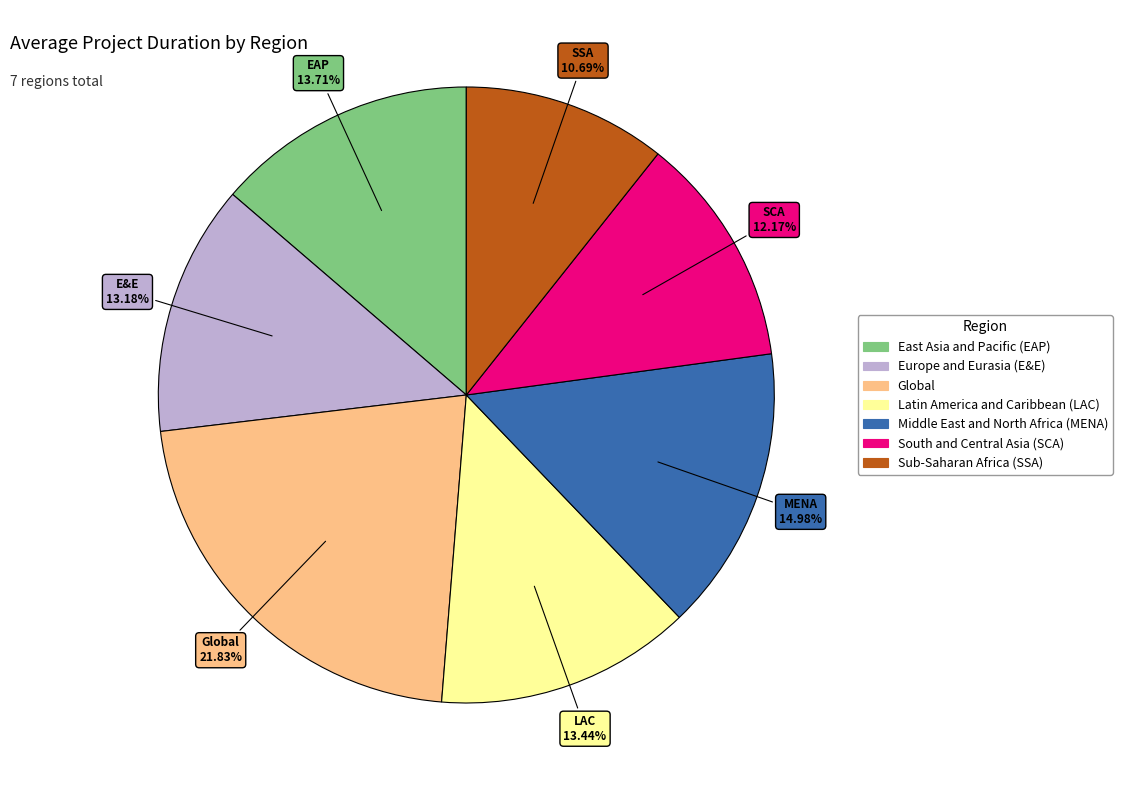

How many segments does this pie chart have?

7